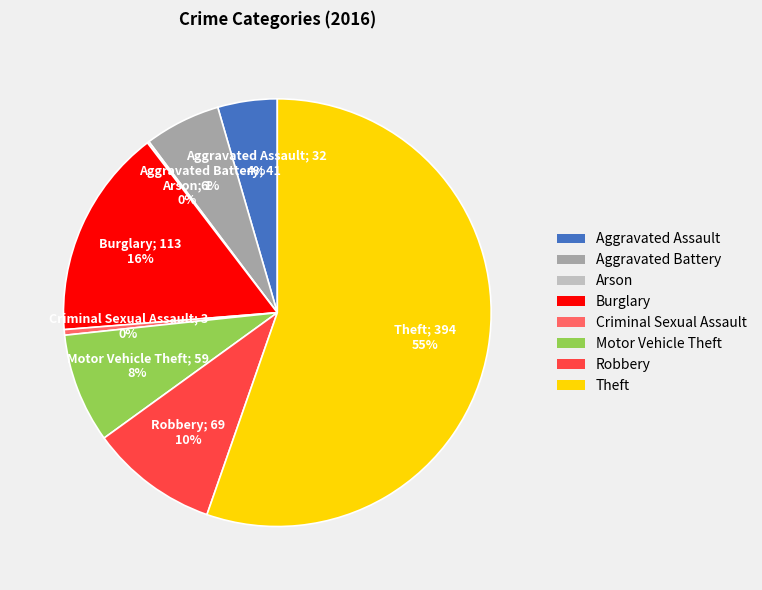

To the nearest percent, what percentage of the pie is Robbery?

10%